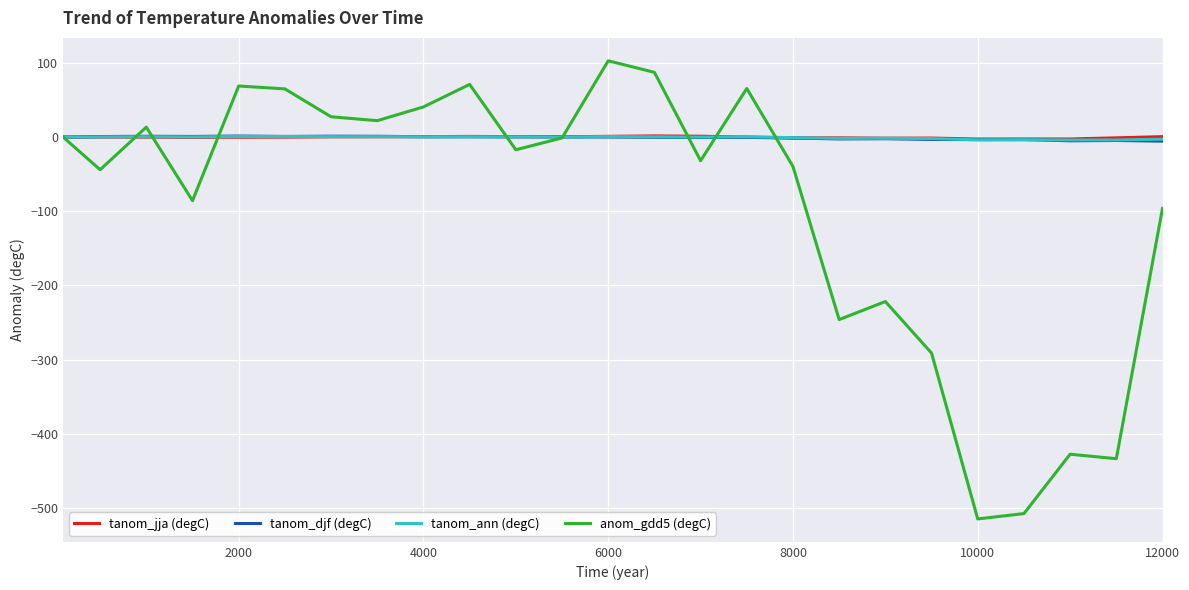

Which series has the widest spread of values?

anom_gdd5 (degC)